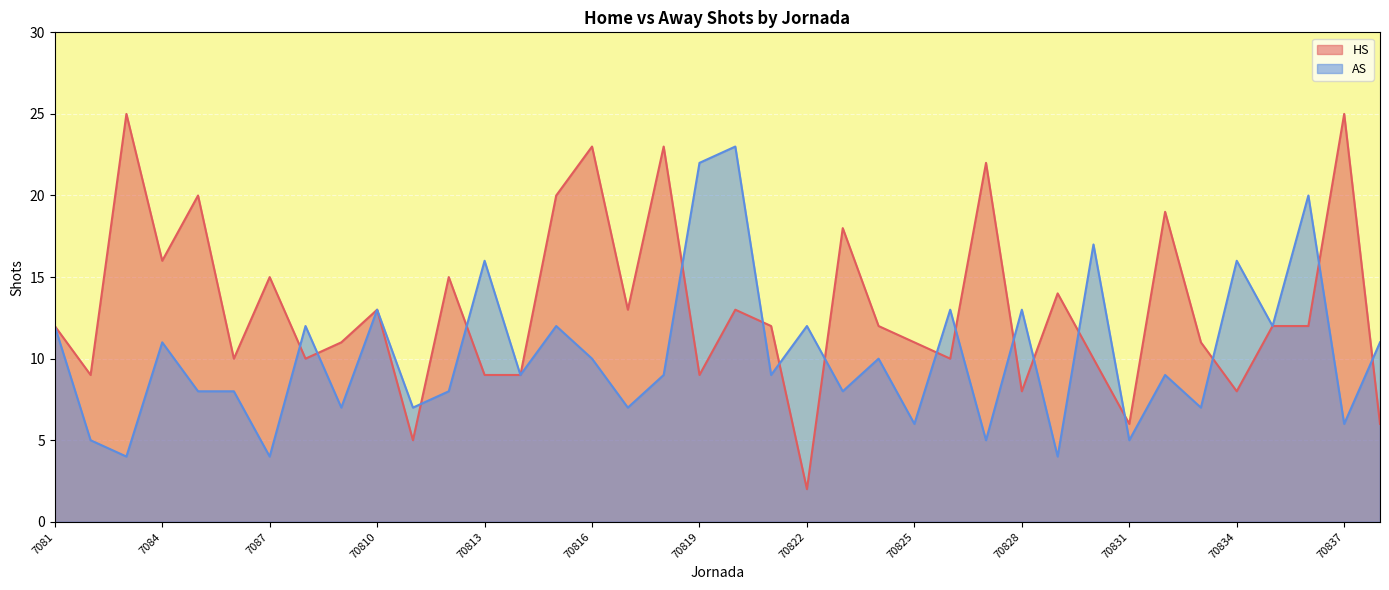

At 7083, list the series in order from largest to smallest.

HS, AS